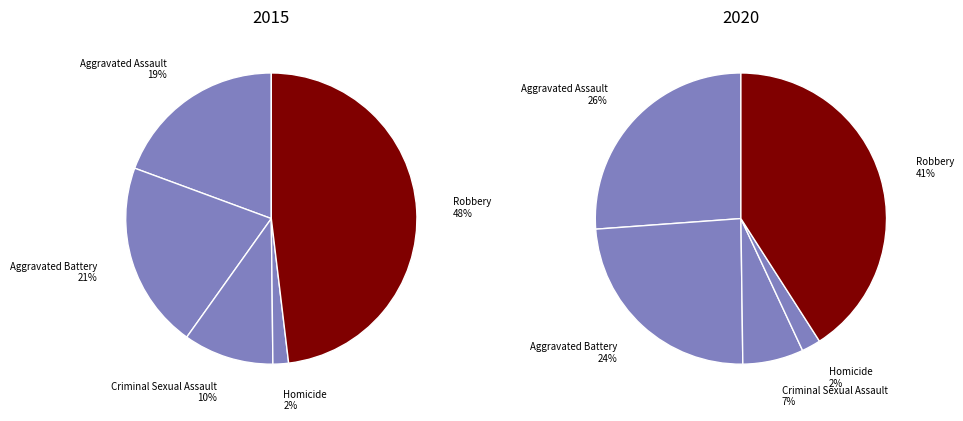

To the nearest percent, what portion does Homicide represent?

2%